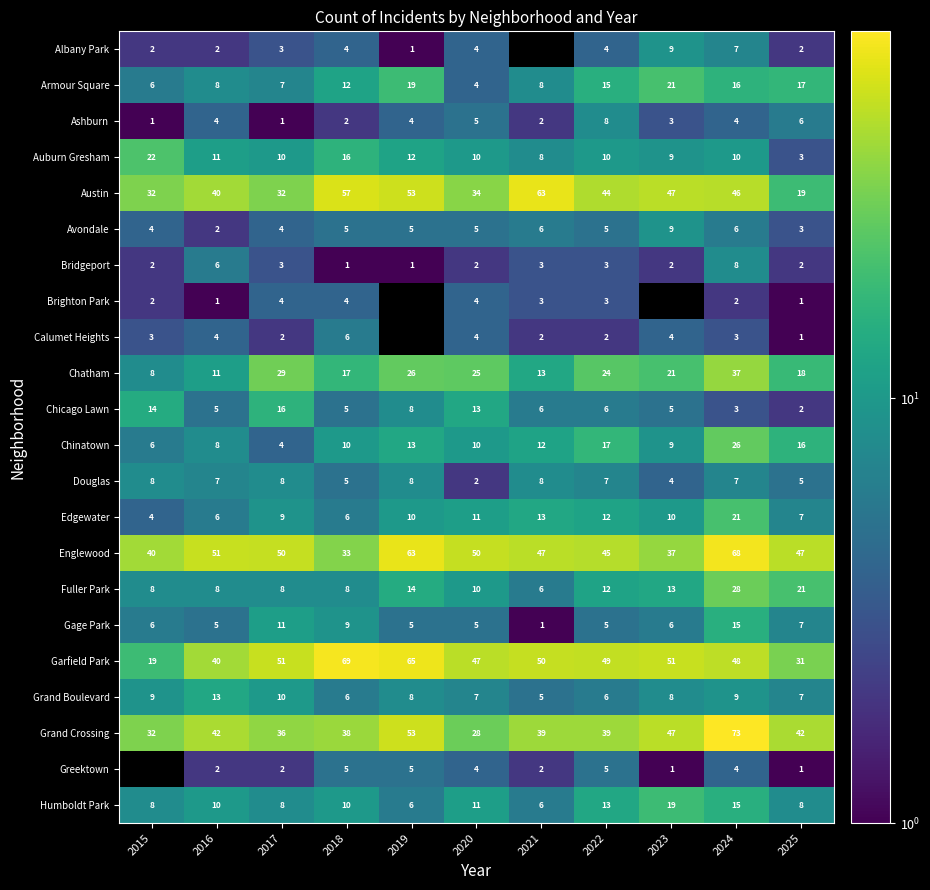

Between 2023 and 2016, which is larger?

2023